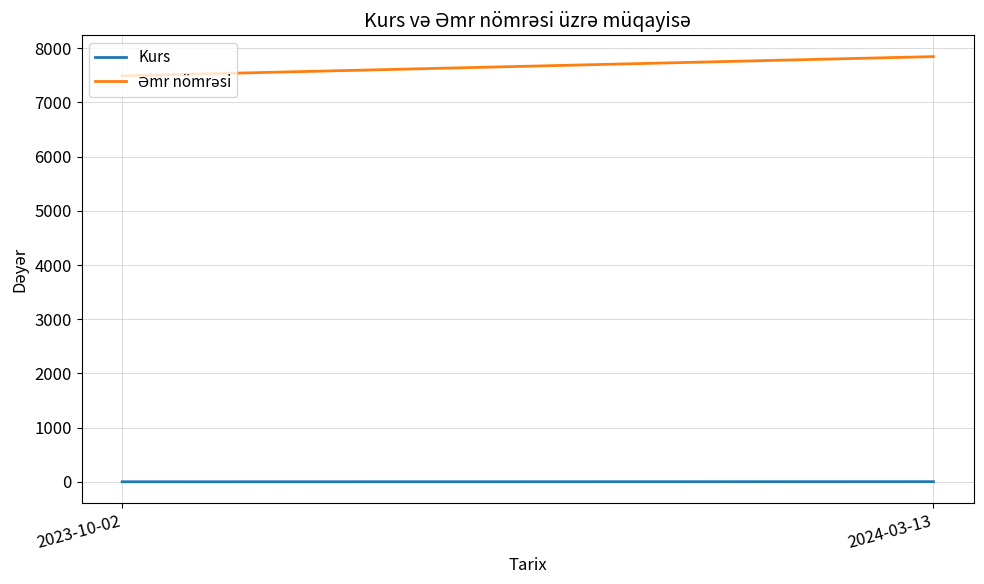

What is the average value of the Kurs series?

2